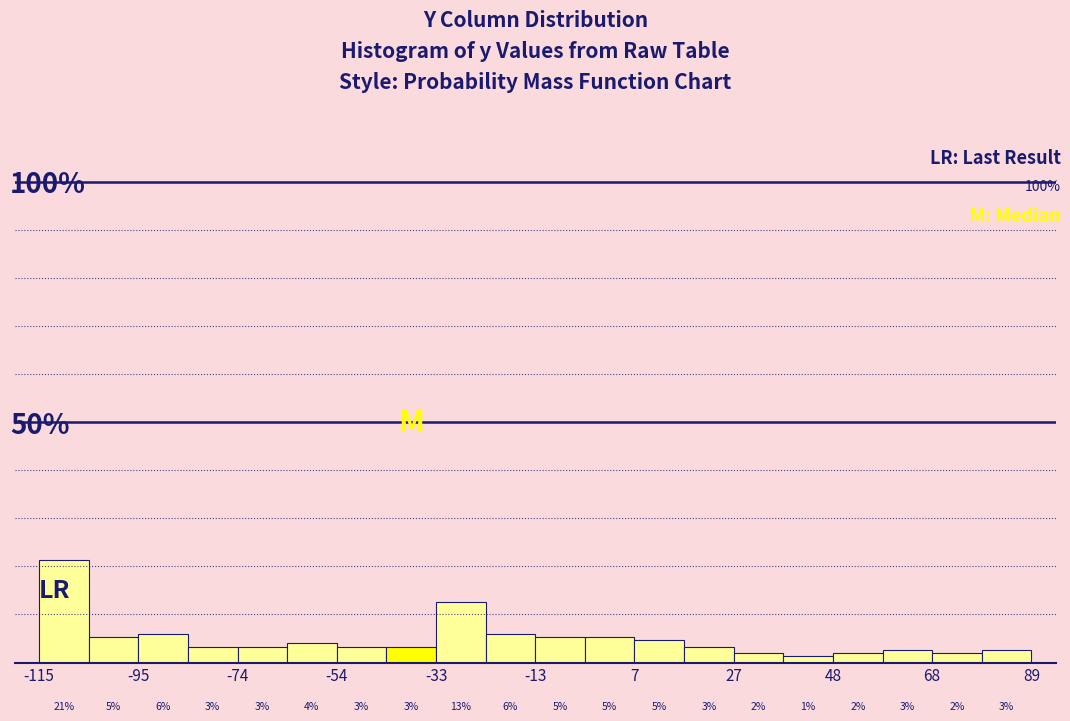

Read against the x-axis, roughly where is the centre of the tallest bar?

-110